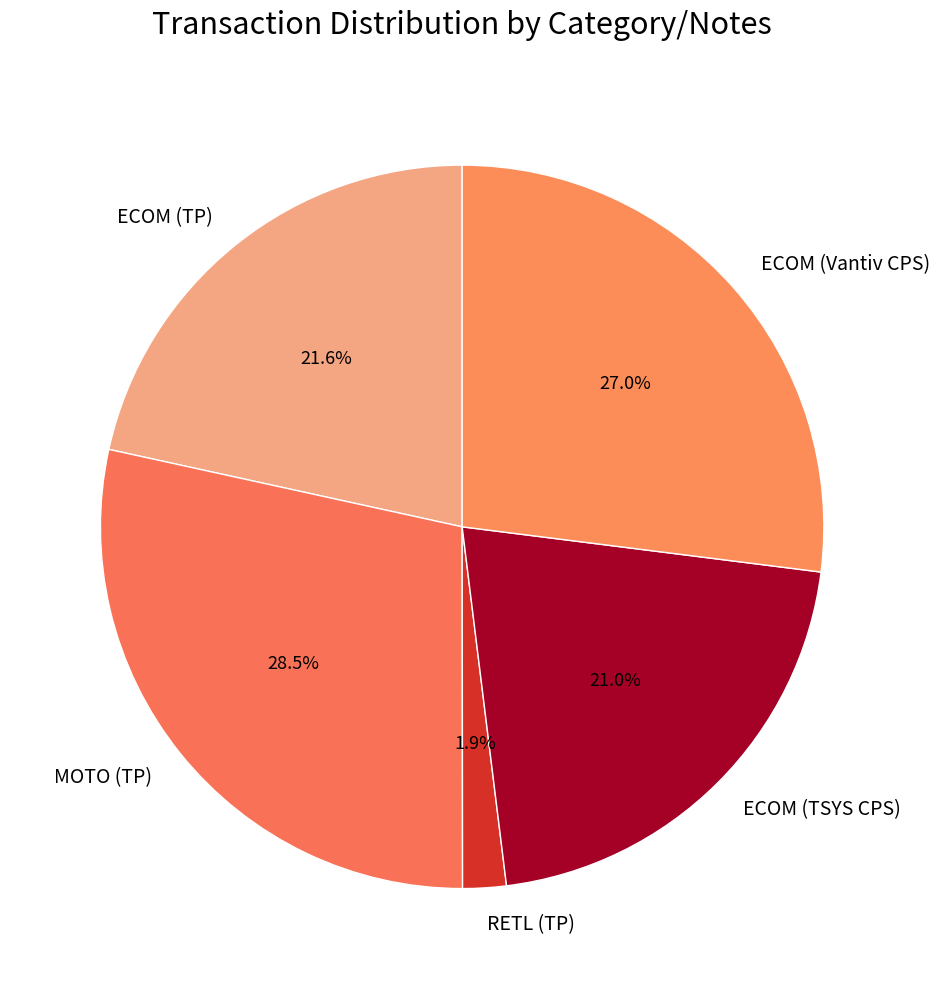

Between RETL (TP) and ECOM (TP), which is larger?

ECOM (TP)